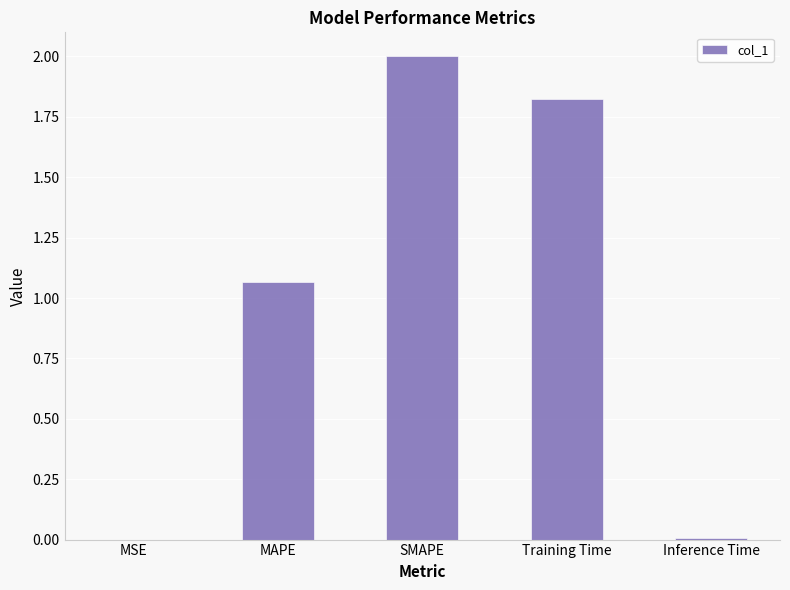

The chart shows a value of 2.8 at SMAPE. True or false?

False